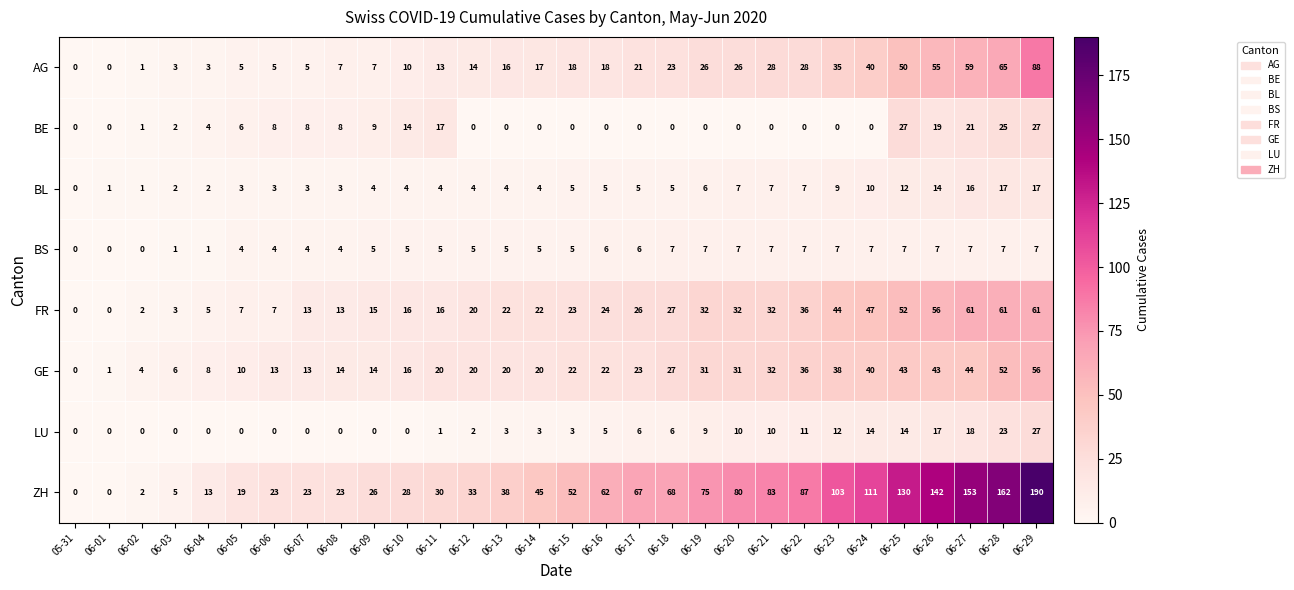

Where is ZH nearest to the value 95?

06-22